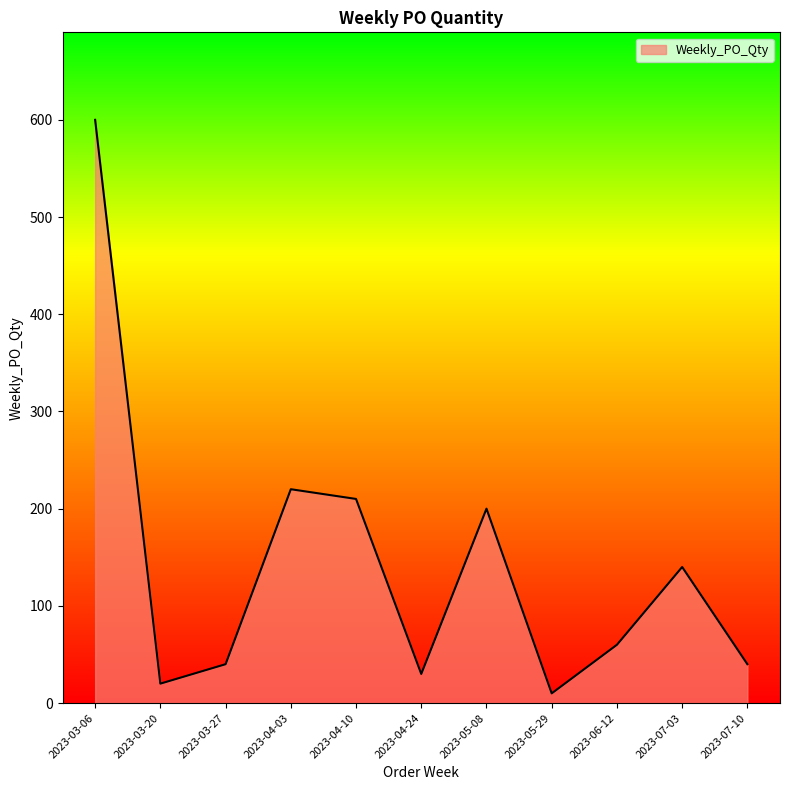

Reading left to right, extract all data points from this chart.

600	20	40	220	210	30	200	10	60	140	40